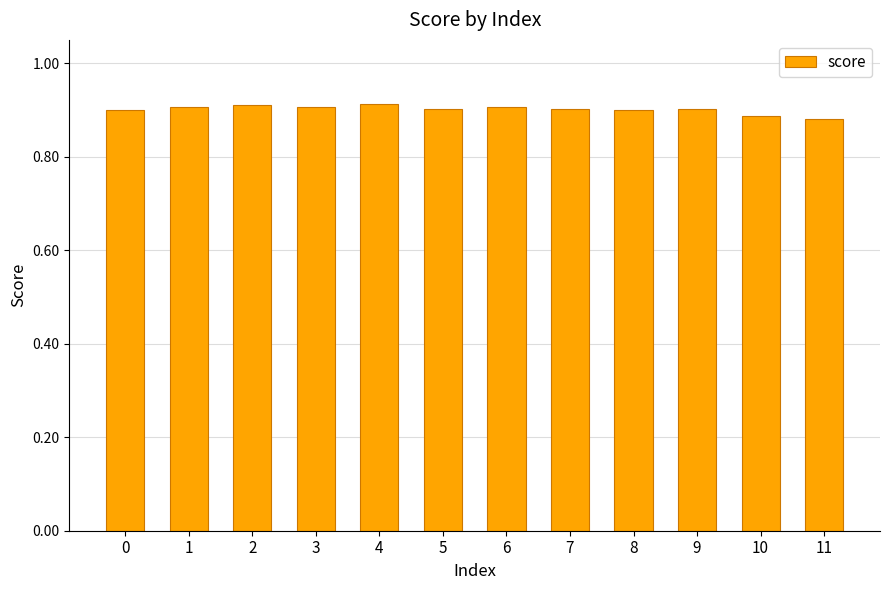

Does the chart contain stacked bars?

No